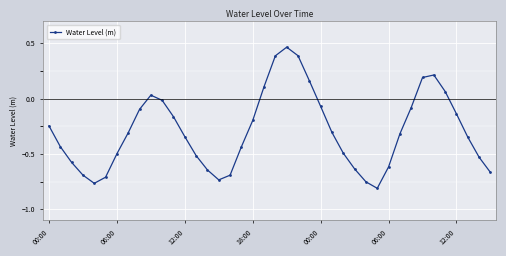

True or false: there are more than 2 points higher than both neighbors.

True